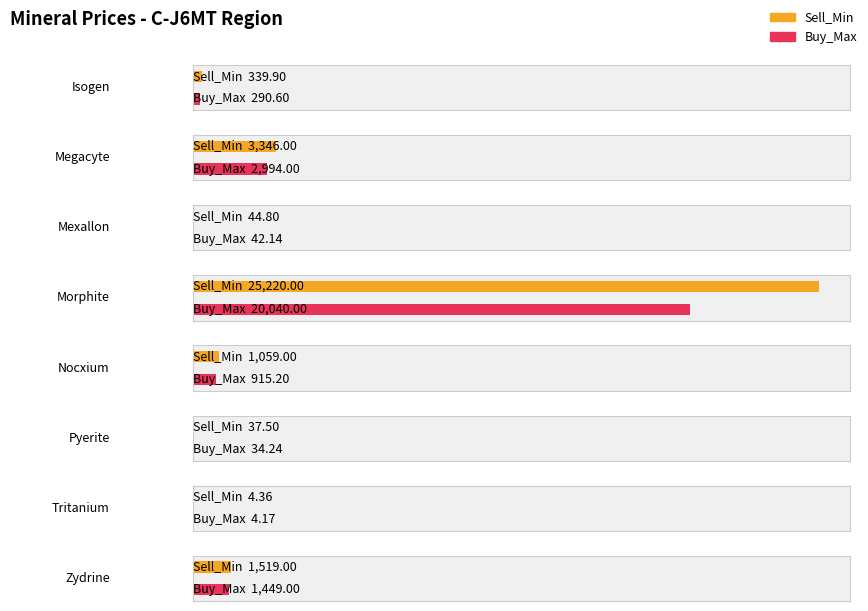

What is the label of the 1st bar from the left?

Isogen